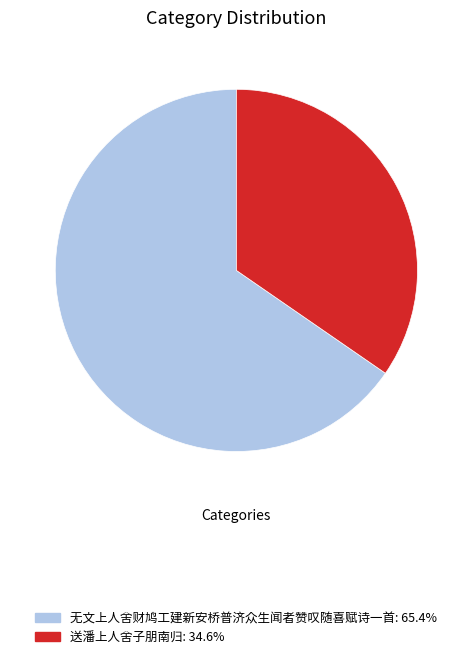

How many slices are in this pie chart?

2